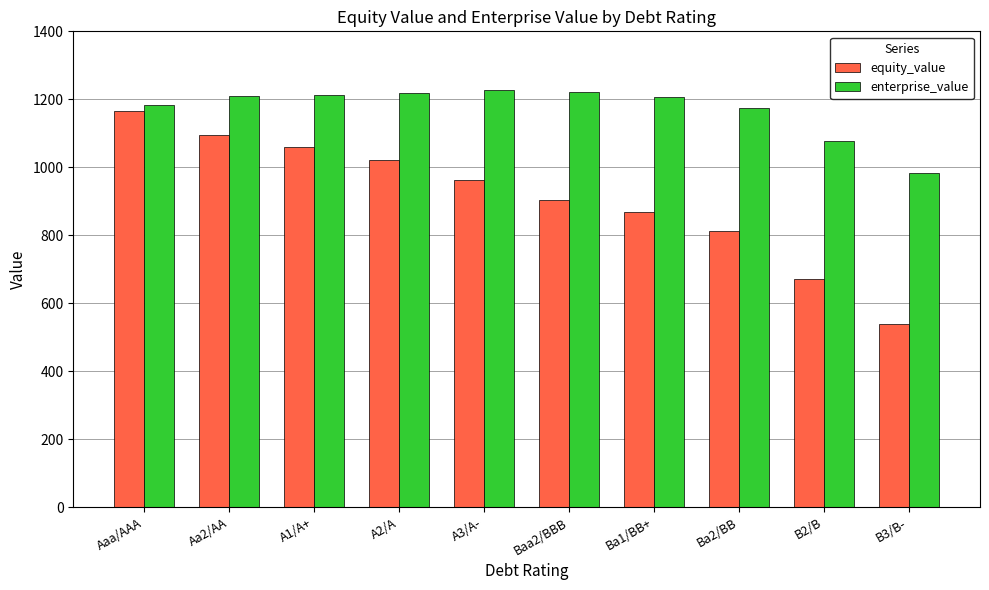

Does the chart contain stacked bars?

No